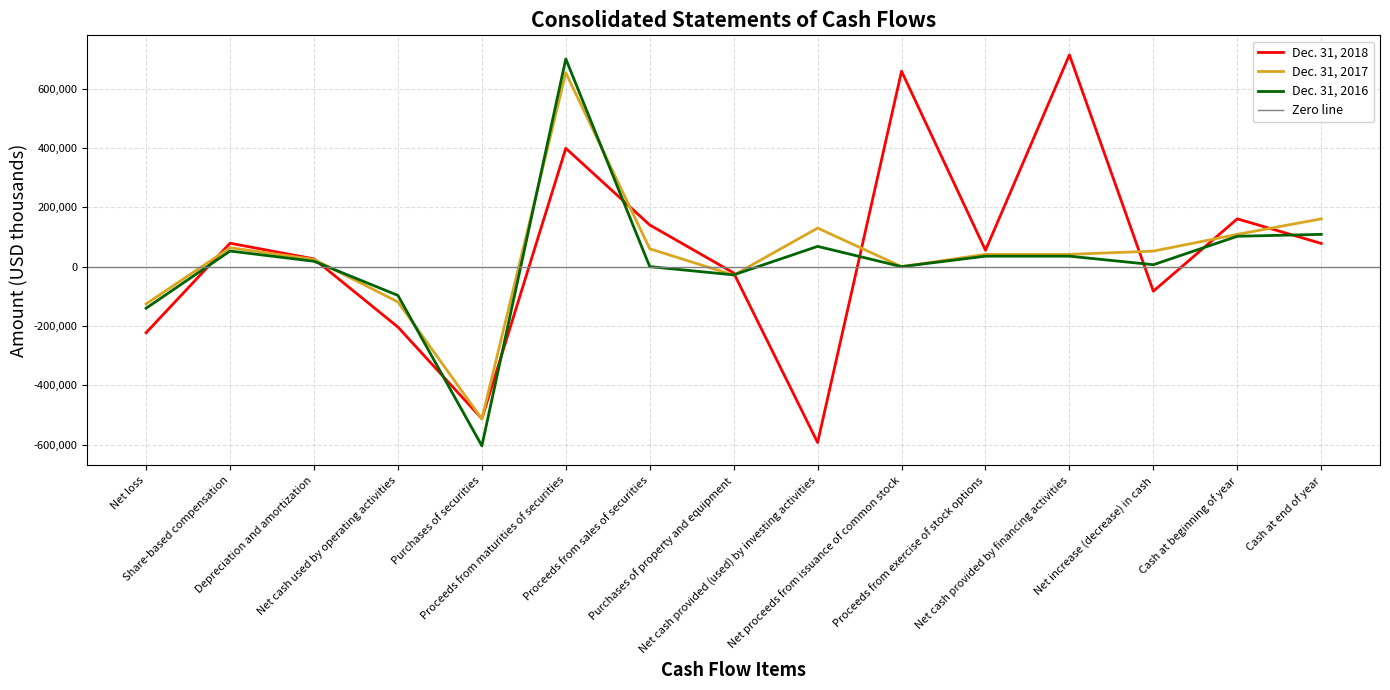

Which category has the lowest value in the Dec. 31, 2017 series?

Purchases of securities